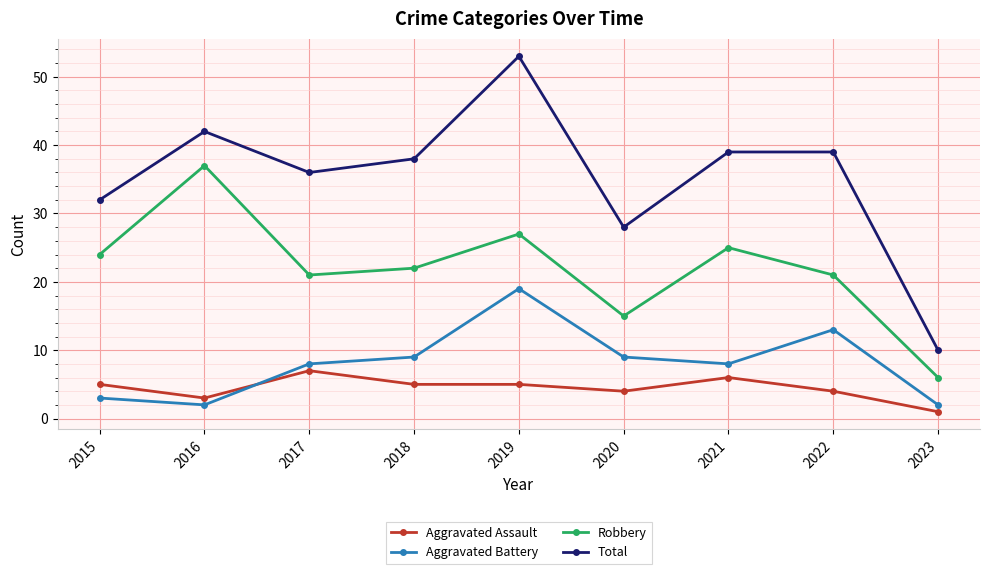

Is the value of Total at 2018 greater than the value of Aggravated Battery at 2015?

Yes